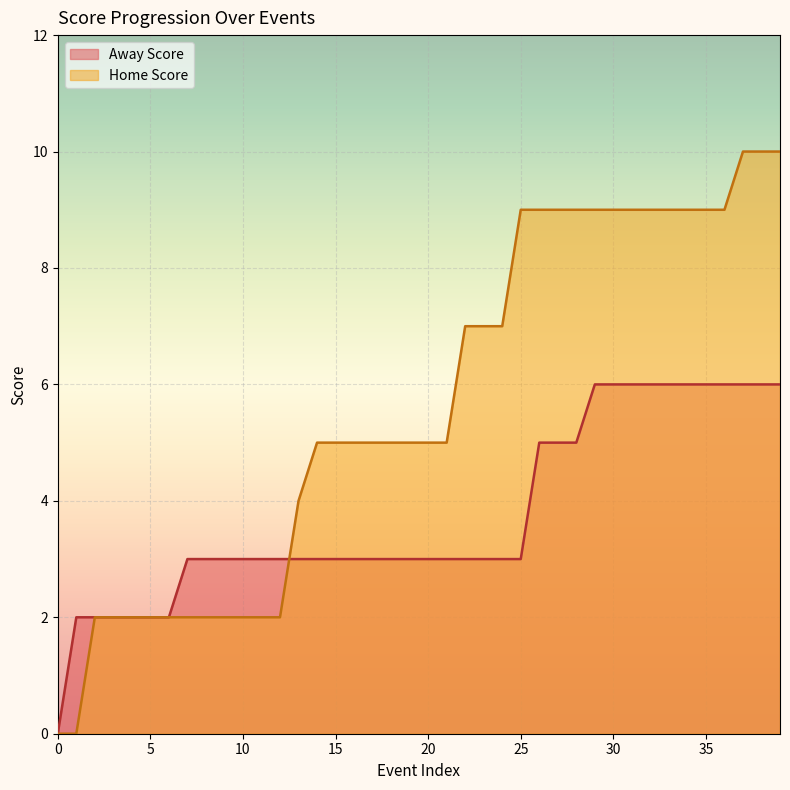

Does the chart display data point markers on the line(s)?

No